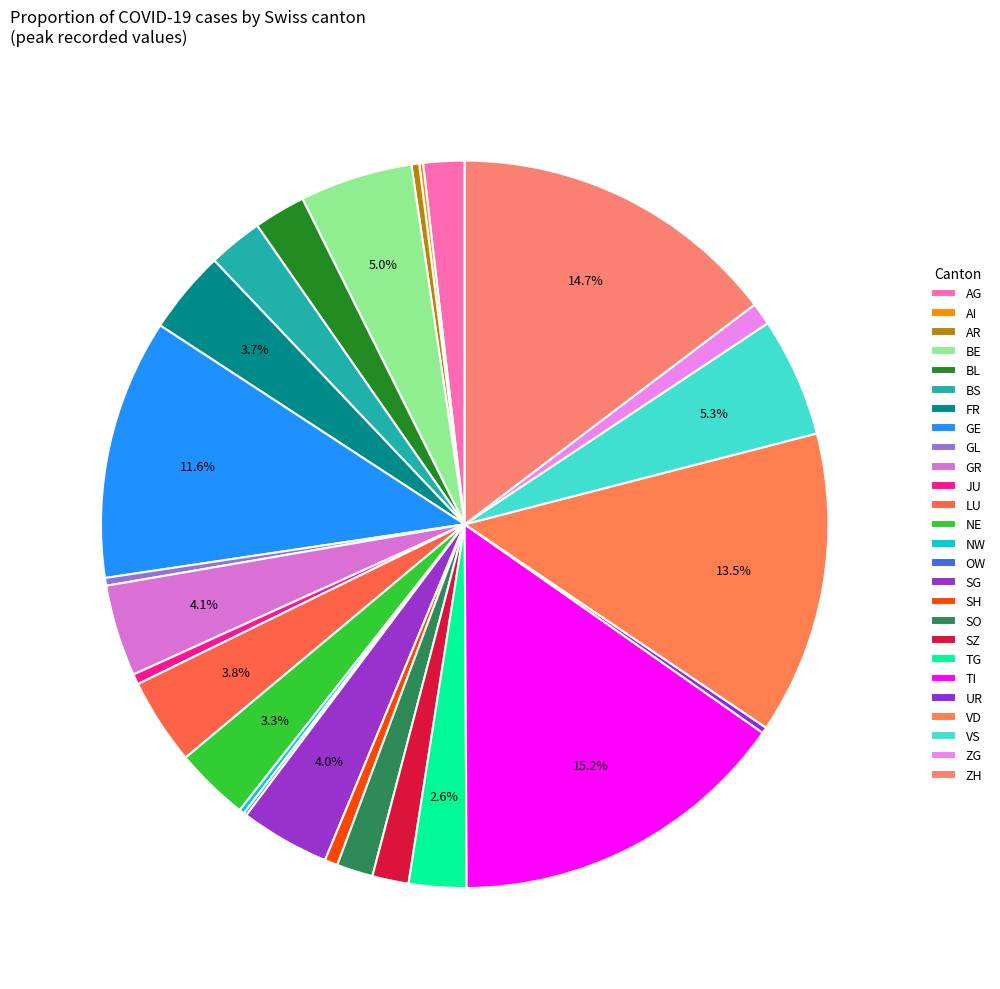

What is the largest slice in the pie chart?

TI